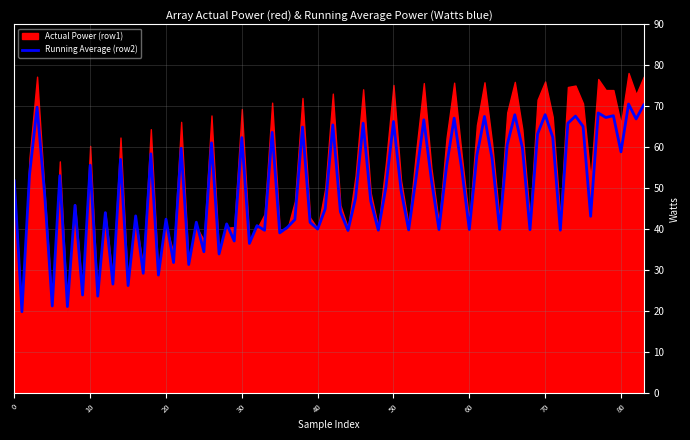

What is the lowest value of the Running Average (row2) series?

19.8